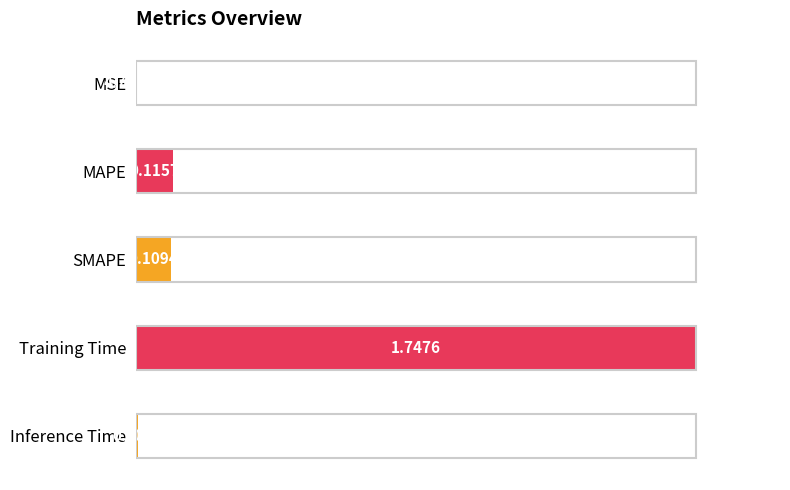

Which category has the highest value across all series?

Training Time